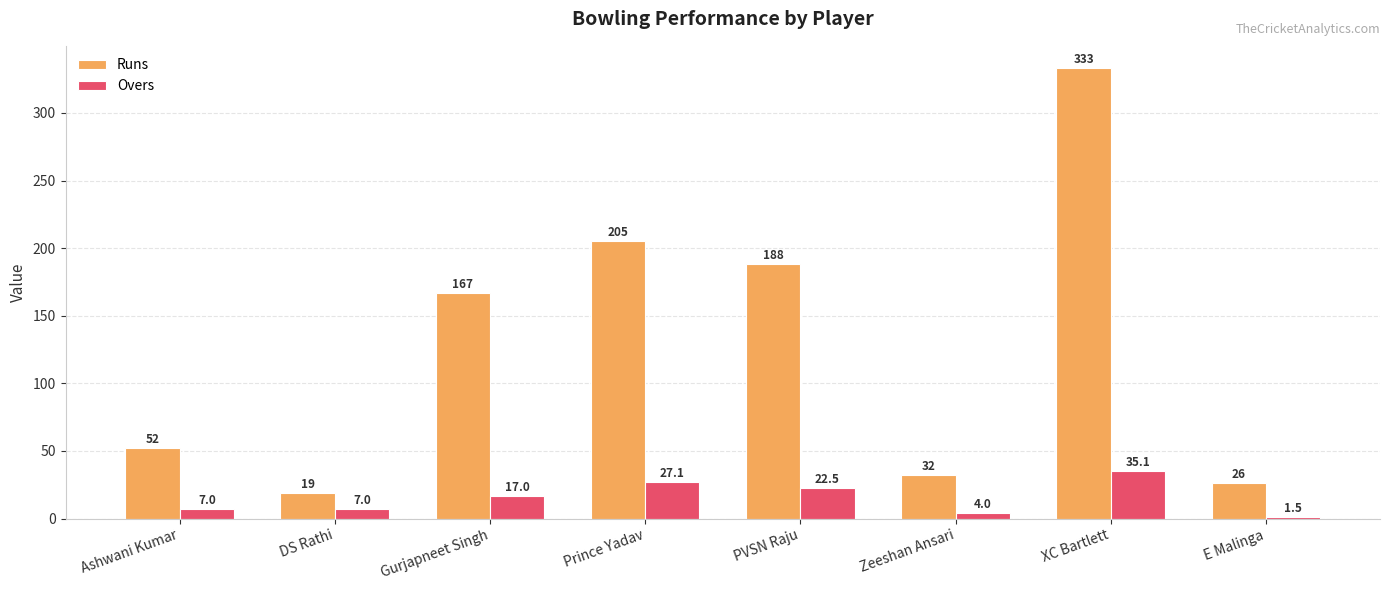

What is the difference between the Runs values at E Malinga and XC Bartlett?

307.0